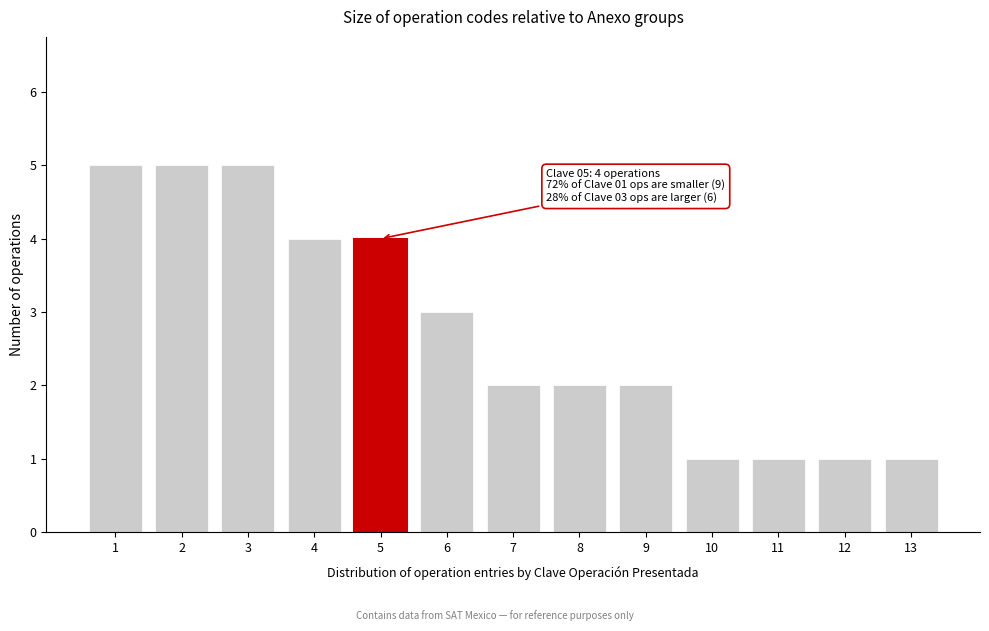

Reading left to right, extract all data points from this chart.

5	5	5	4	4	3	2	2	2	1	1	1	1